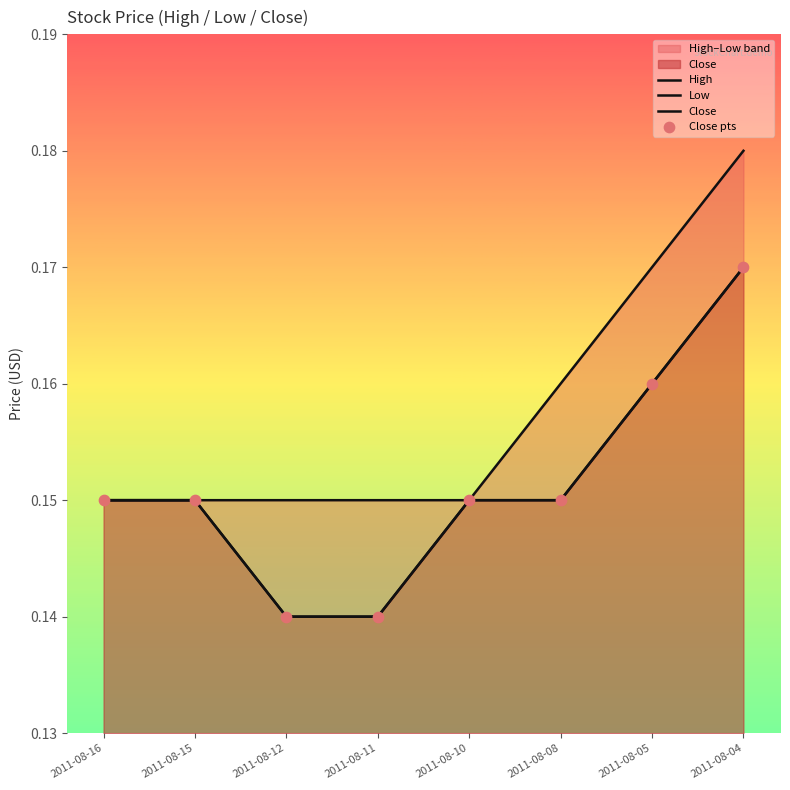

At which category is the sum across all series the highest?

2011-08-04